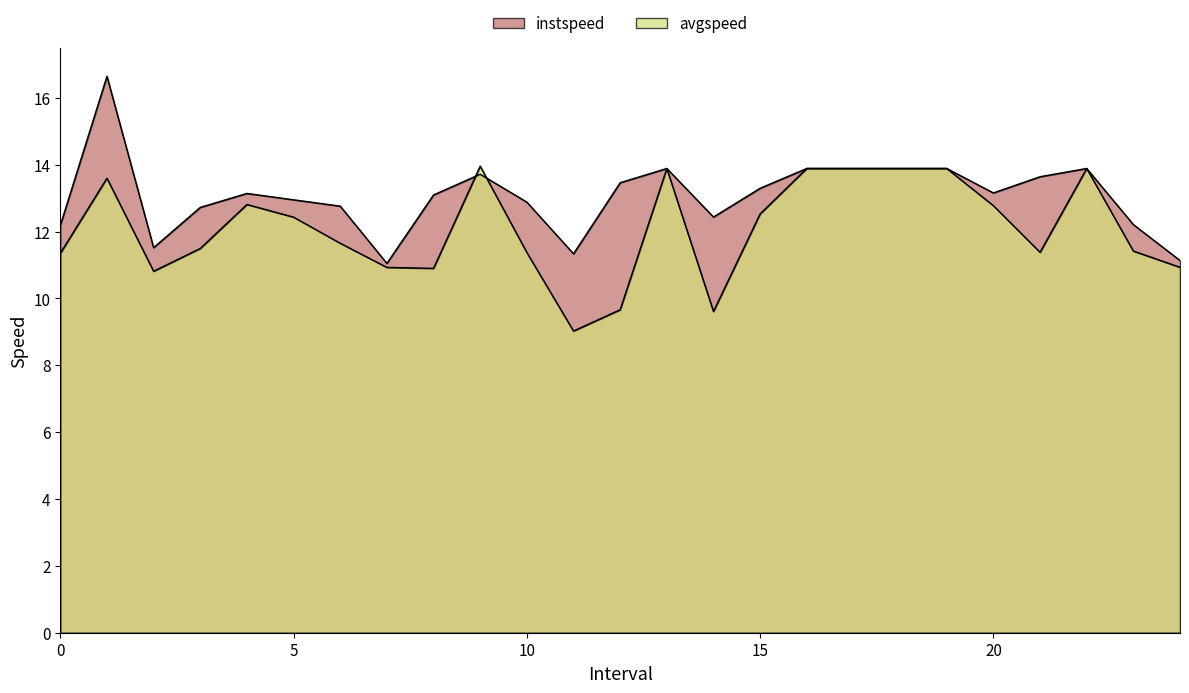

After their last crossing, which series has the higher values: instspeed or avgspeed?

instspeed